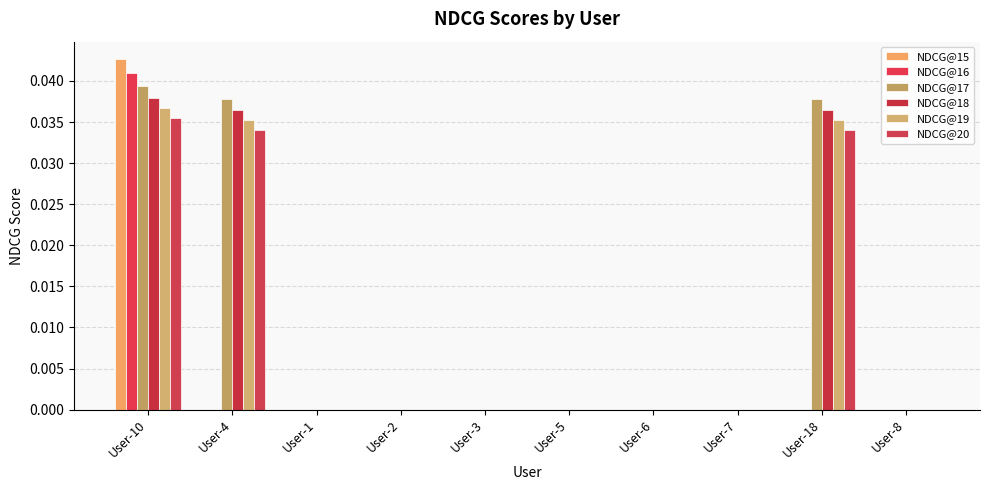

What is the label of the 4th bar from the left?

User-2